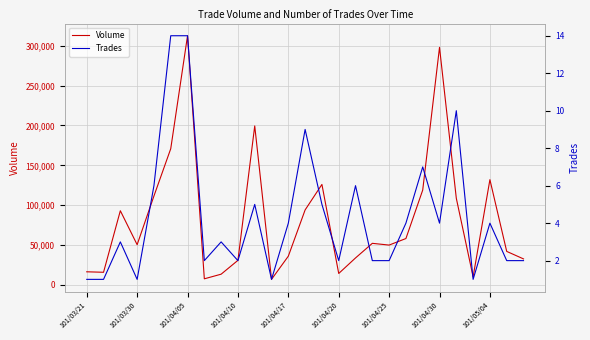

True or false: Trades and Volume intersect in this chart.

False